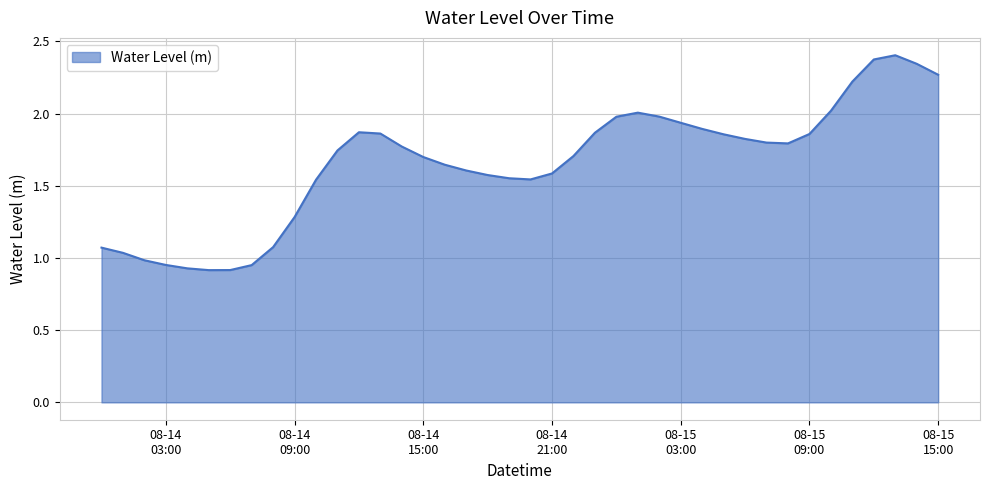

What is the greatest value displayed?

2.4